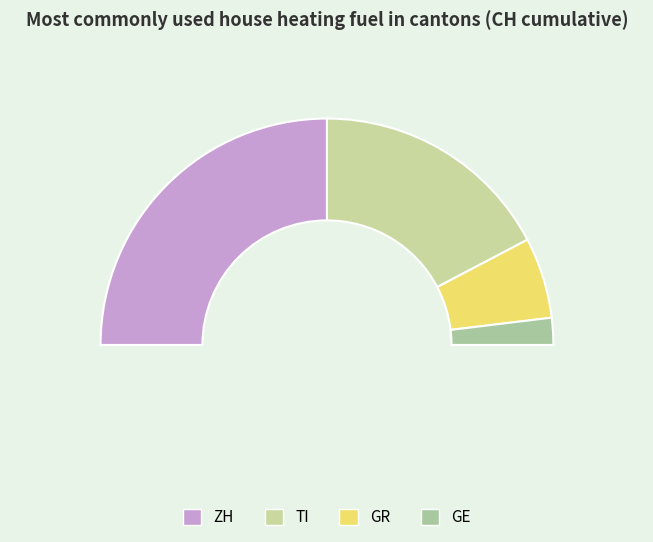

Which has a higher value, GR or ZH?

ZH